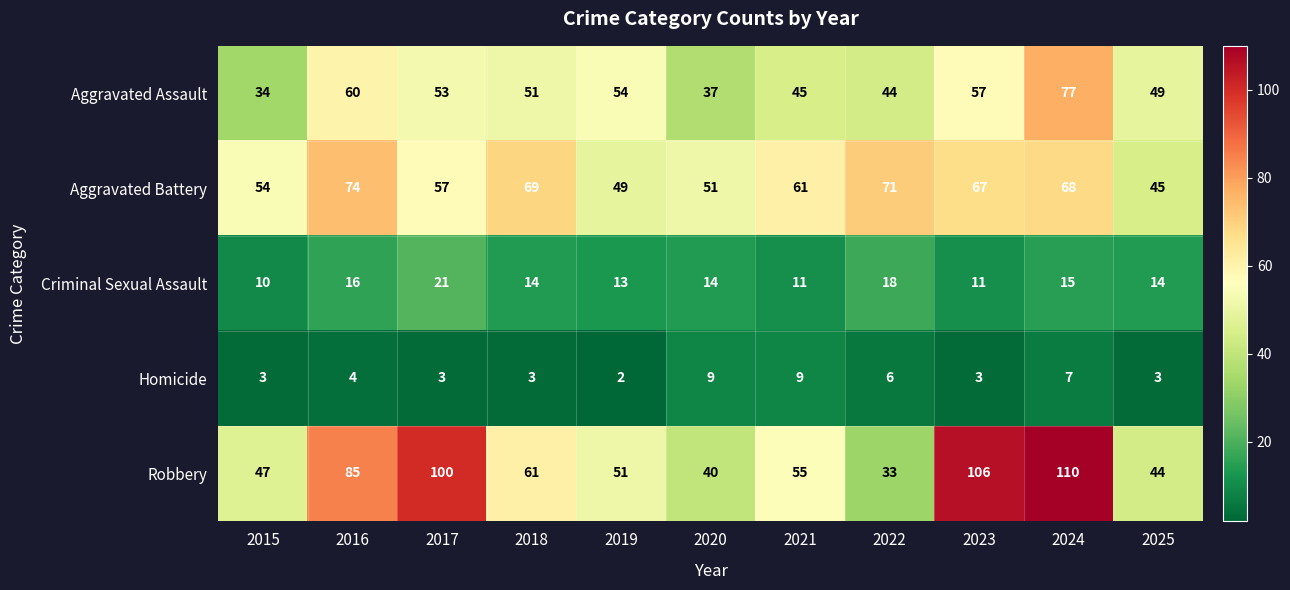

Between 2015 and 2019, which series saw the biggest shift?

Aggravated Assault